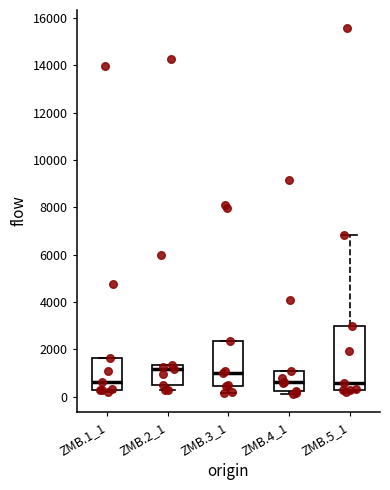

Comparing the boxes themselves (not the whiskers), which one is the tallest?

ZMB.5_1